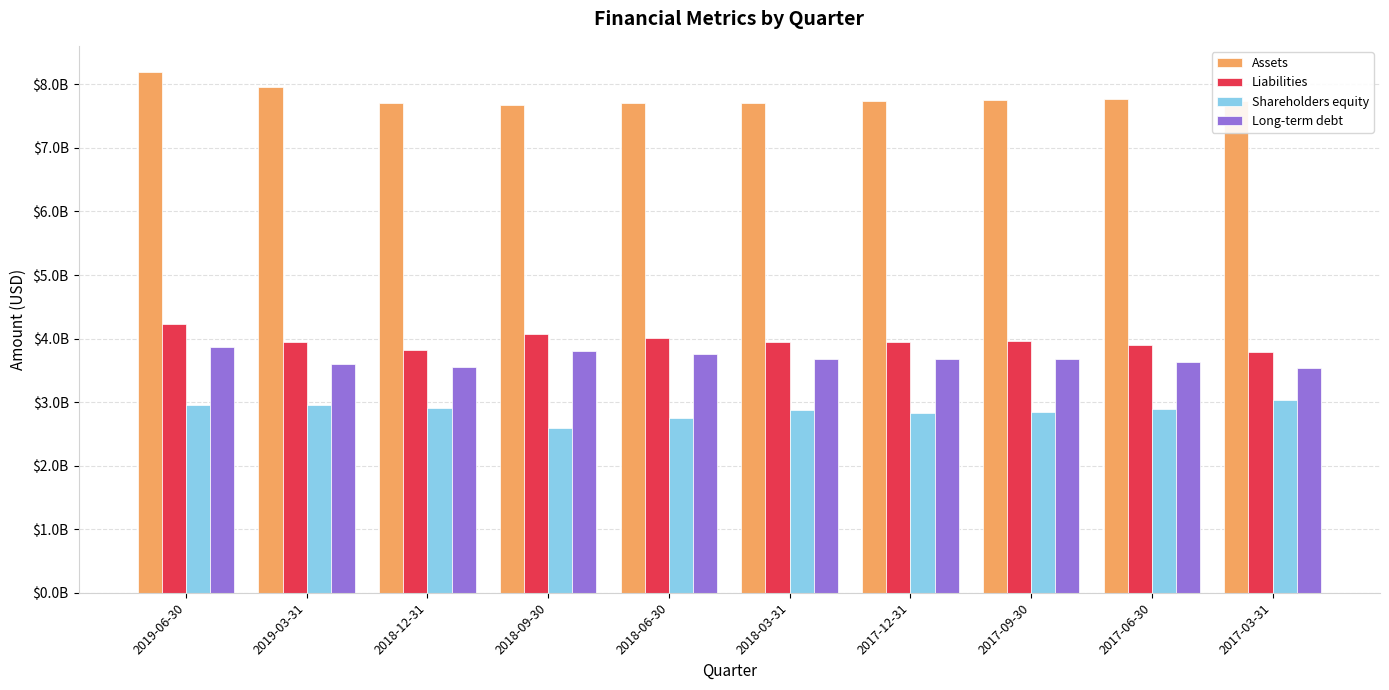

True or false: Long-term debt has a value of 3671663000 at 2017-12-31.

True